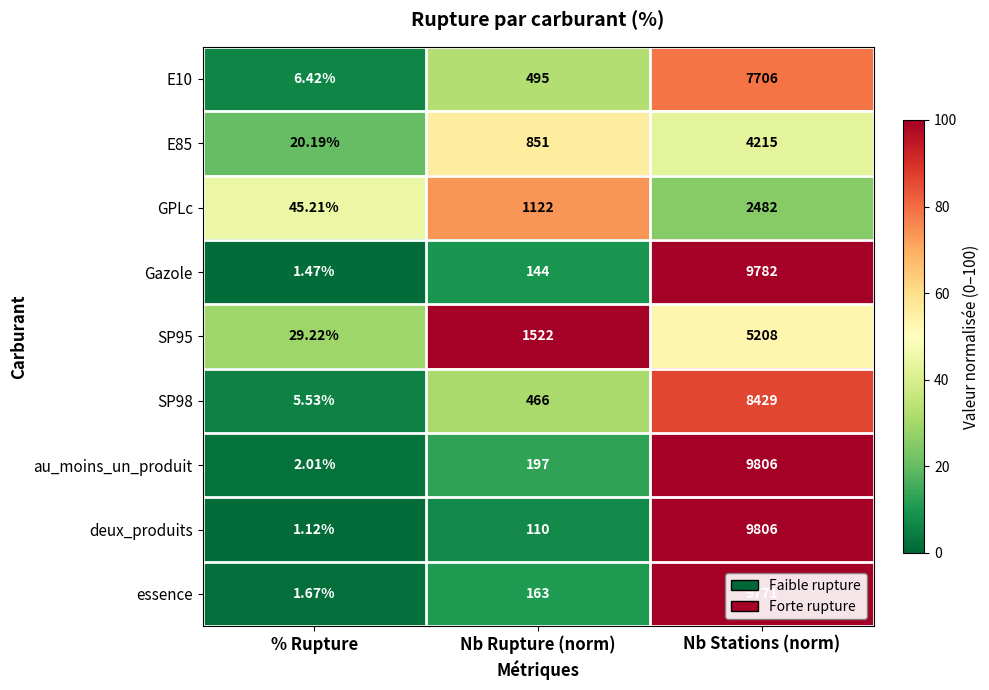

Between Nb Rupture (norm) and Nb Stations (norm), which series saw the biggest shift?

deux_produits